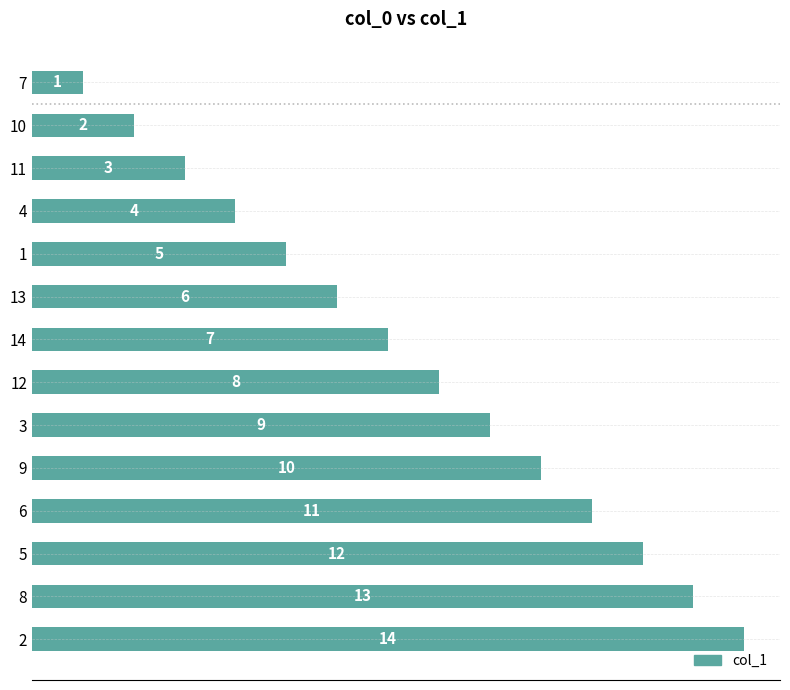

What is the approximate value at 10?

2